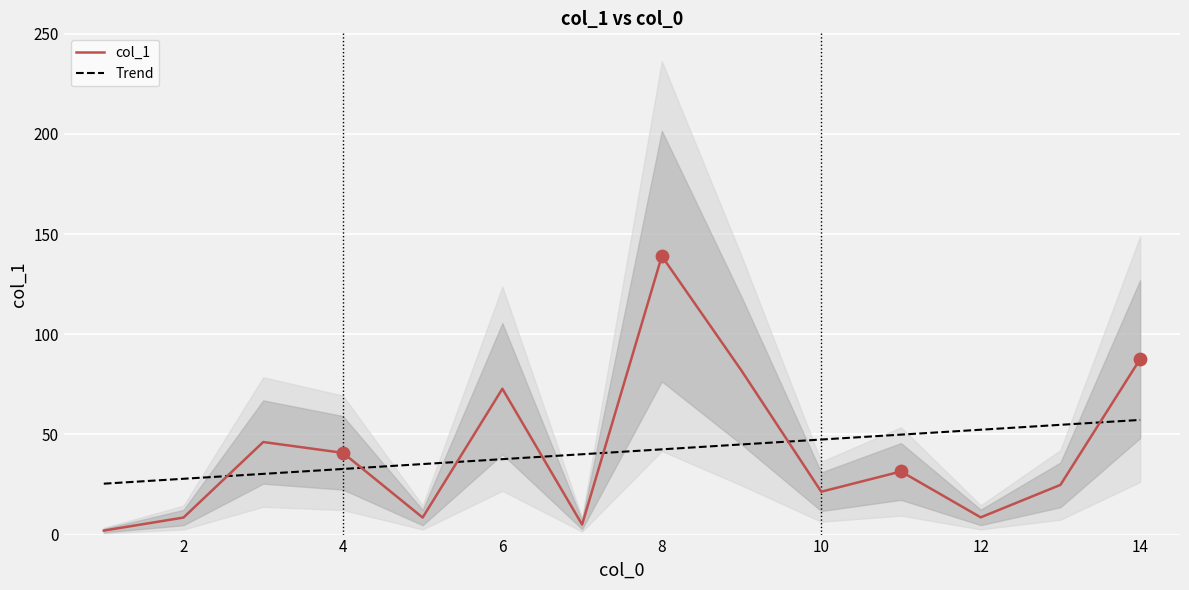

Which series has the largest total across all categories?

col_1